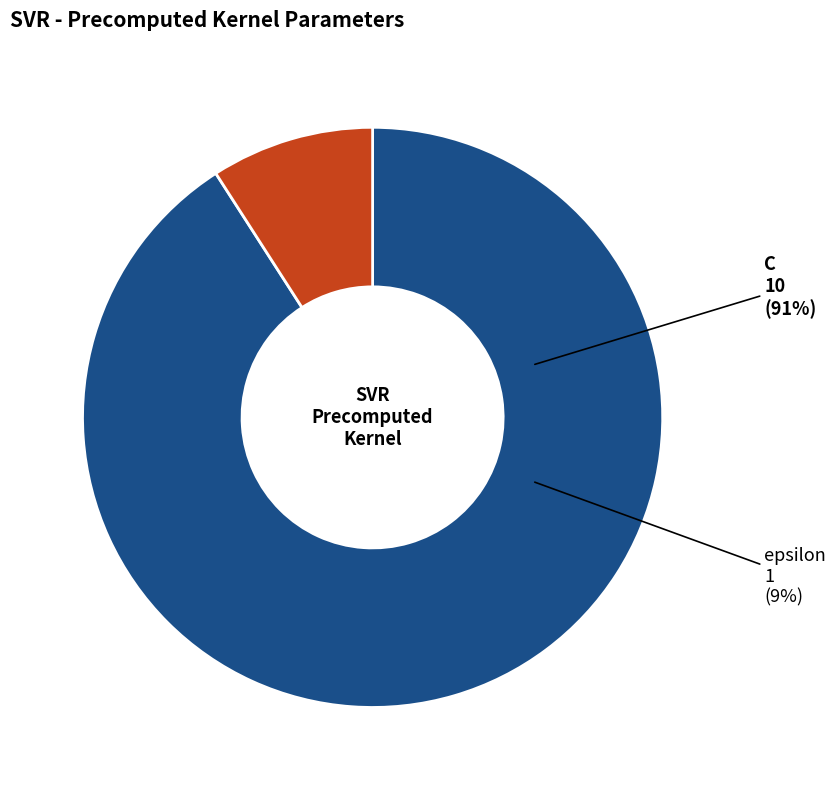

To the nearest percent, what portion does C represent?

91%